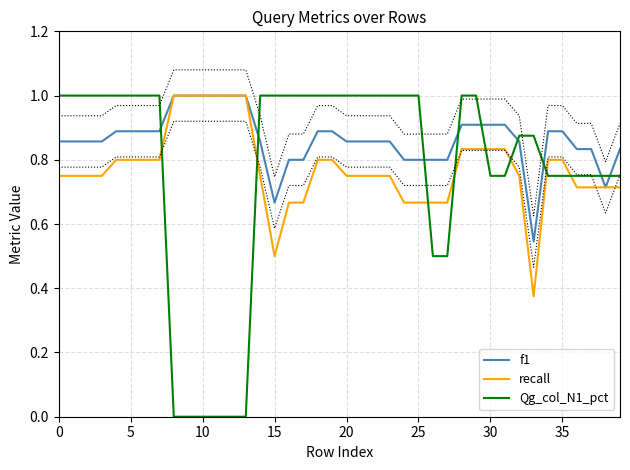

Does the chart display data point markers on the line(s)?

No